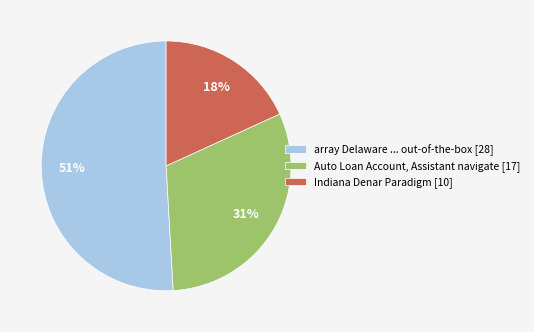

Rank the categories by value from lowest to highest.

Indiana Denar Paradigm [10], Auto Loan Account, Assistant navigate [17], array Delaware ... out-of-the-box [28]